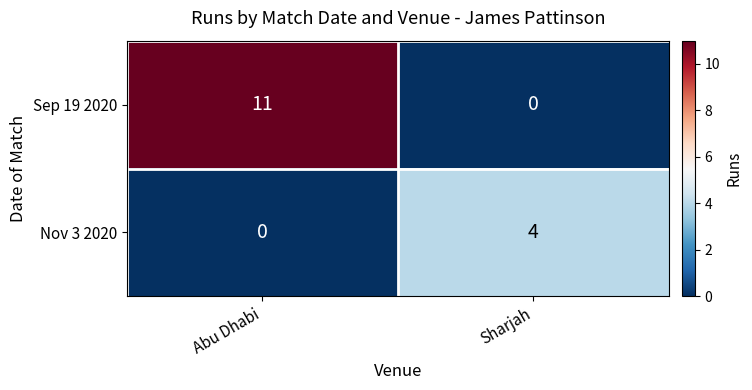

The value of Nov 3 2020 at Sharjah is 4. True or false?

True